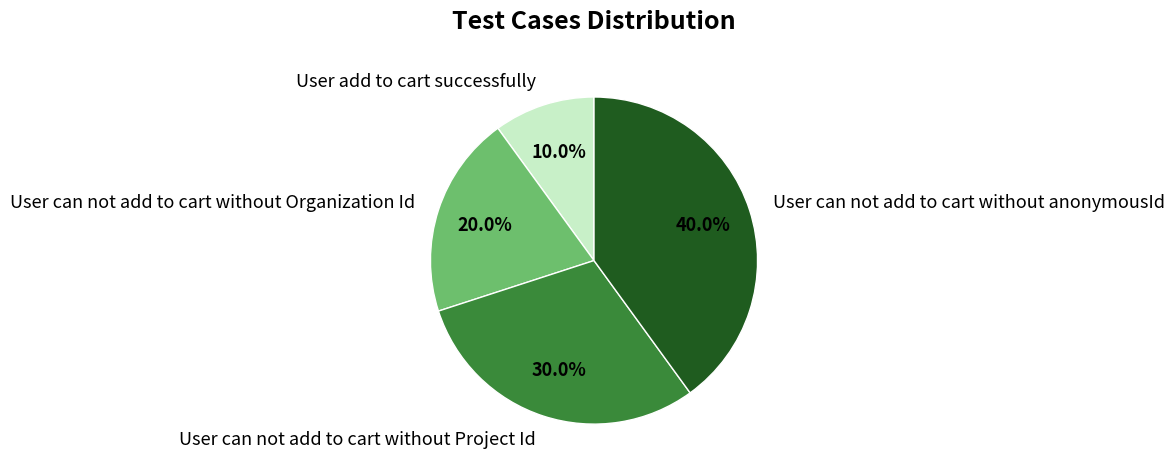

The User can not add to cart without anonymousId slice represents 32% of the pie. True or false?

False